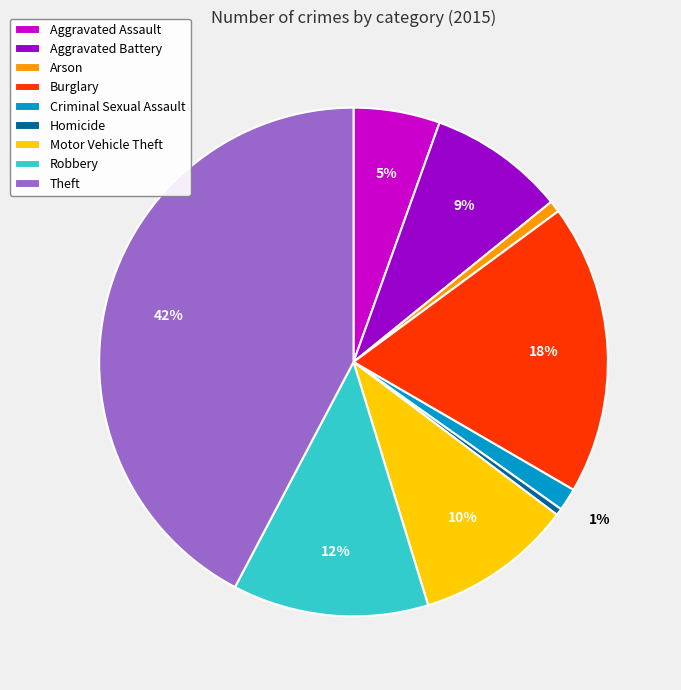

Which has a higher value, Theft or Aggravated Assault?

Theft